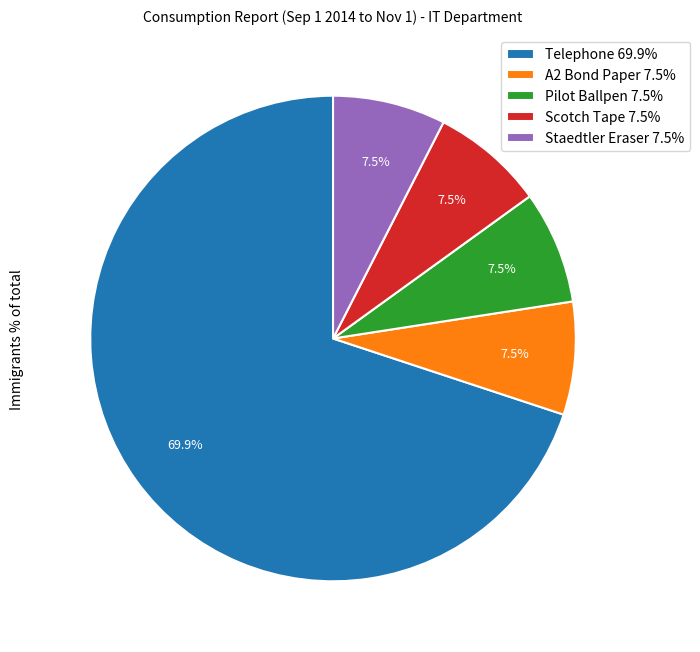

What is the majority slice?

Telephone